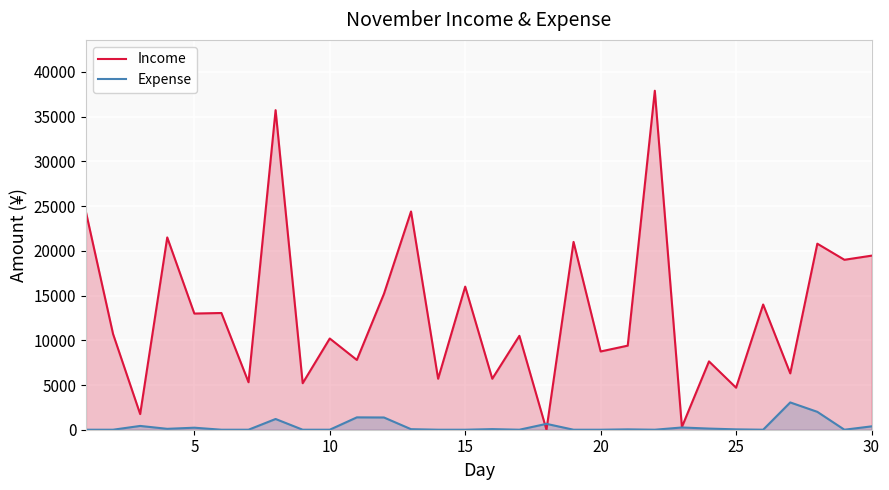

What is the difference between the maximum and minimum values in the Income series?

37900